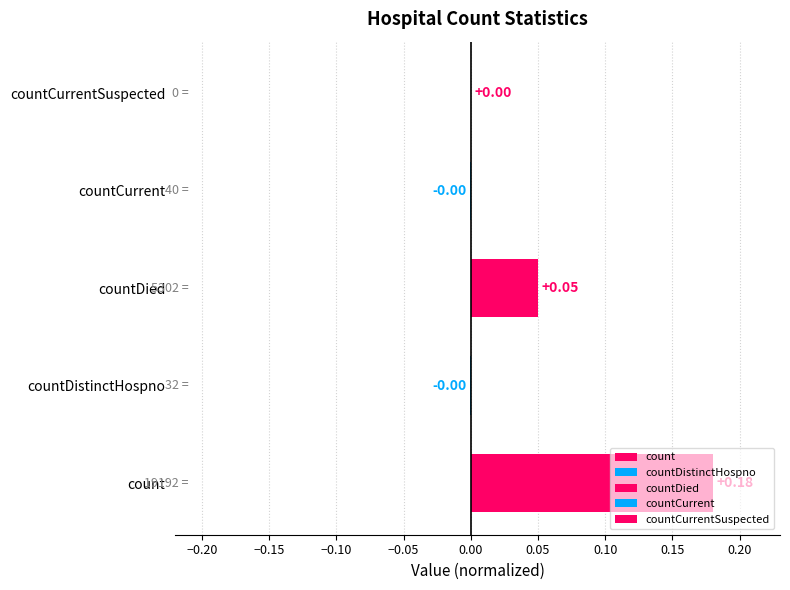

True or false: the data shows 0.1 at countDied.

False